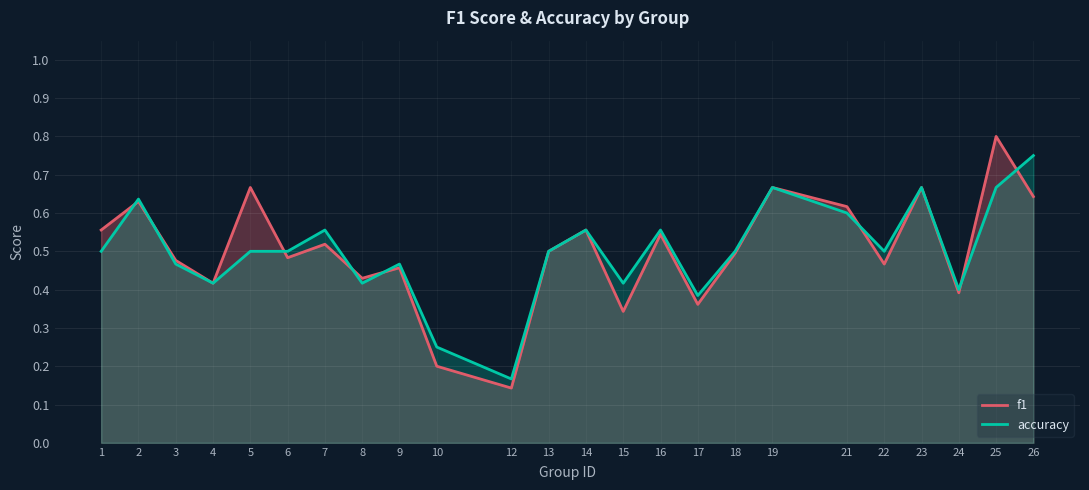

Rank the series by their maximum value, from highest to lowest.

f1, accuracy